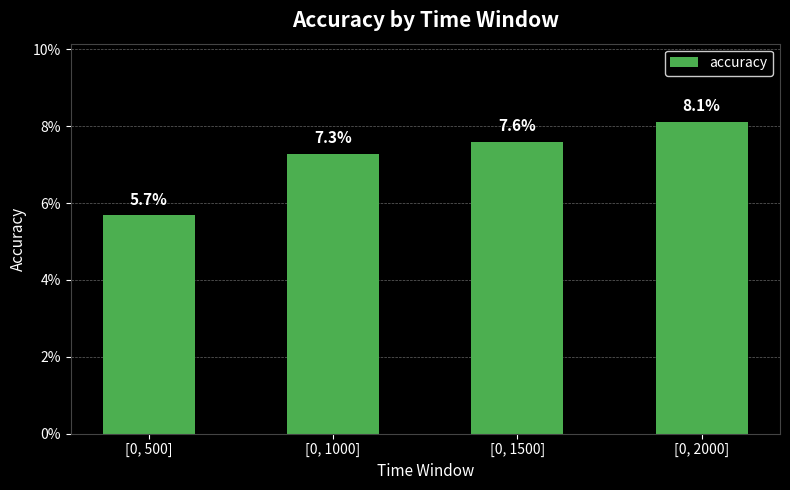

Does the chart contain any negative values?

No